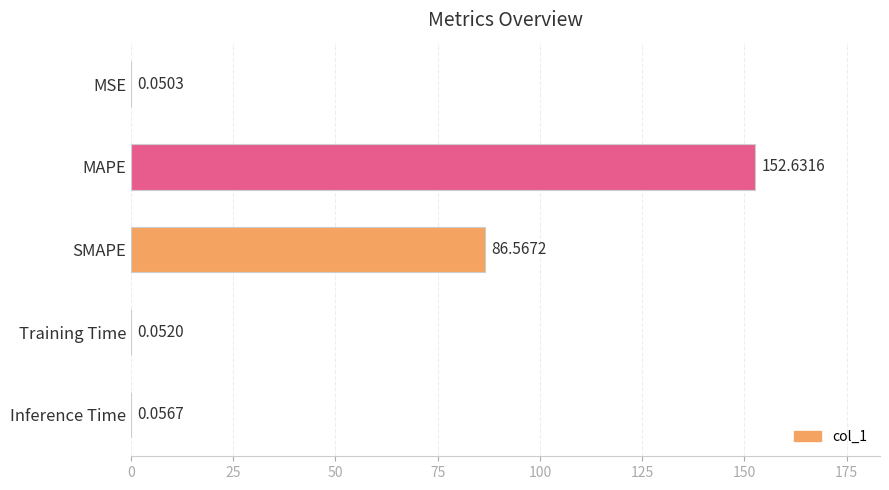

What is the sum of all values?

239.4